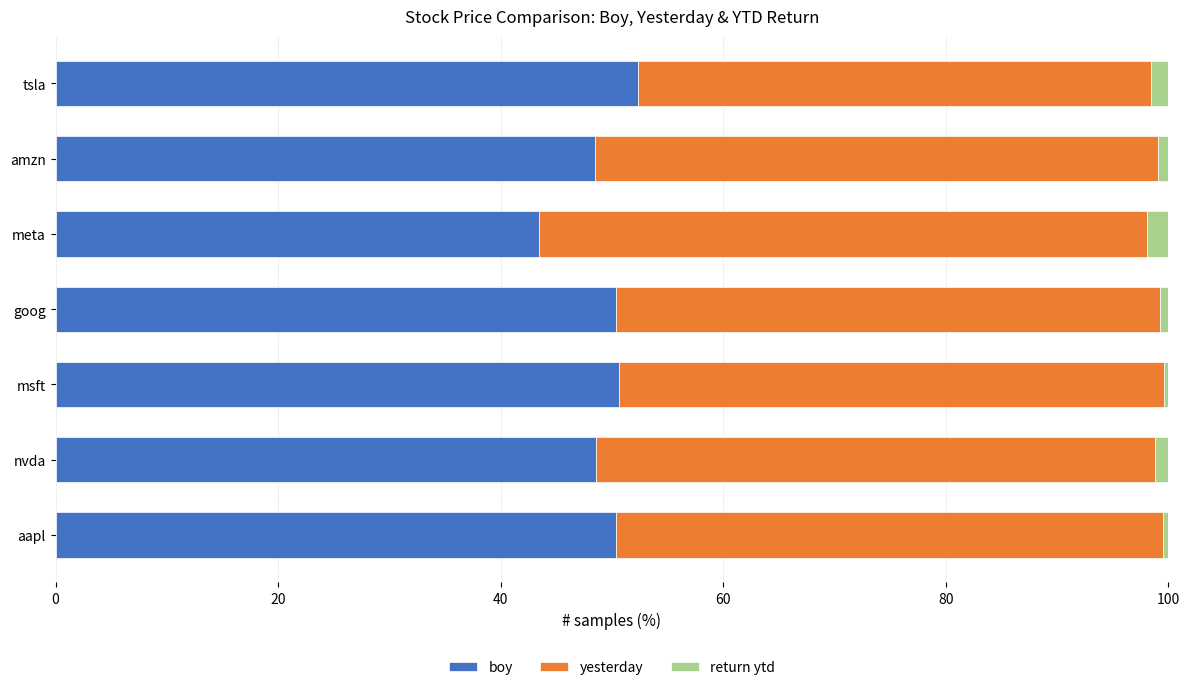

How many categories are shown in the chart?

7